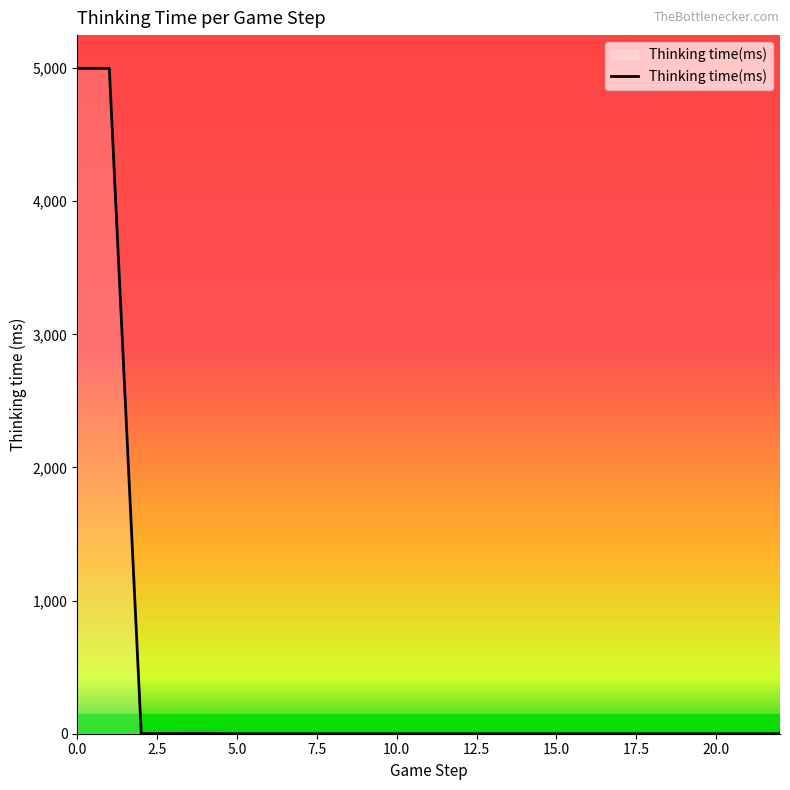

What is the greatest value displayed?

4998